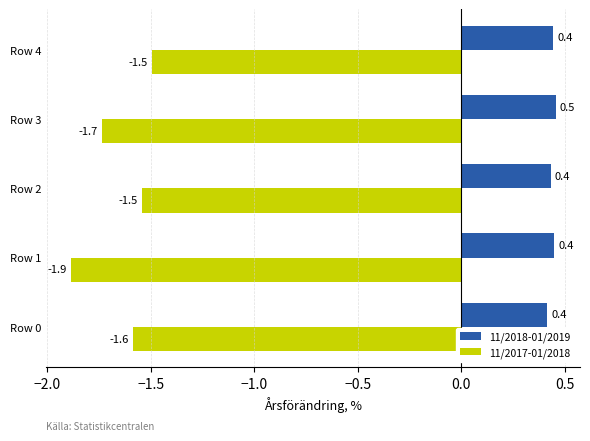

Rank the series by their maximum value, from lowest to highest.

11/2017-01/2018, 11/2018-01/2019